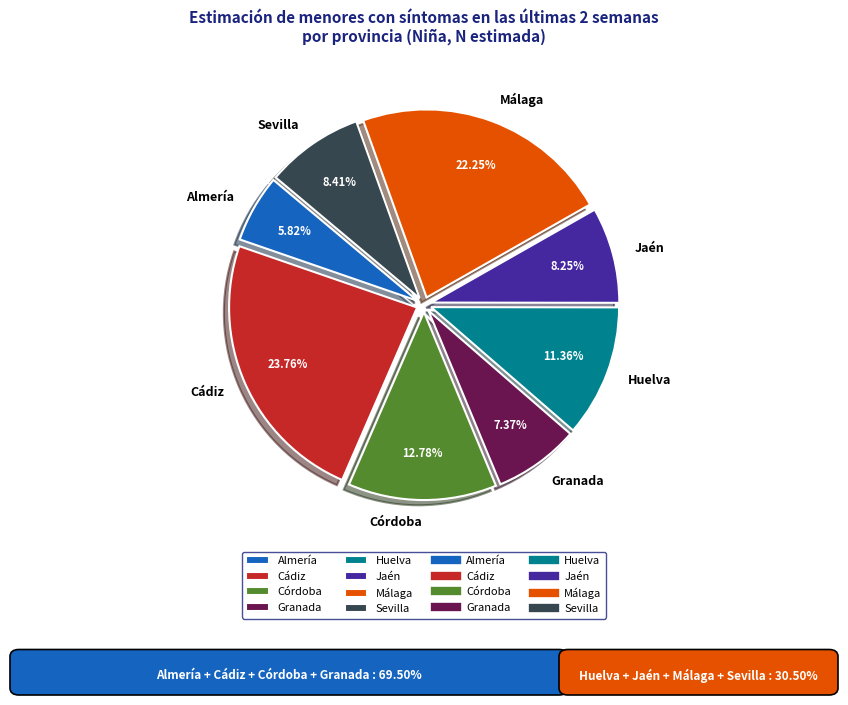

Approximately how many times larger is the value at Córdoba compared to Almería?

2.2